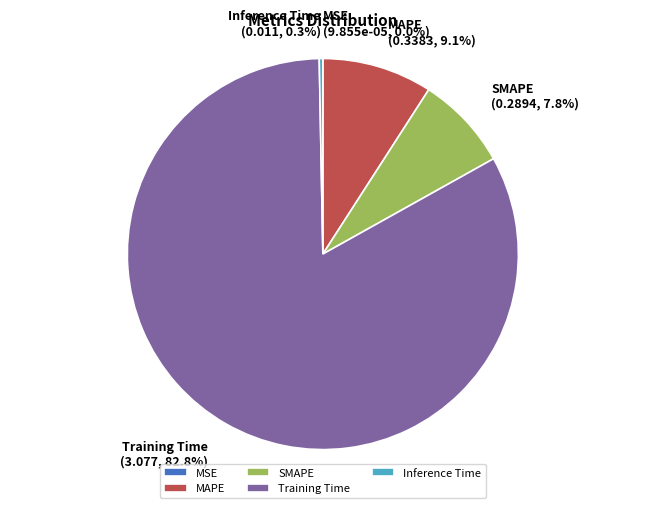

To the nearest percent, what is the difference between the largest and smallest slice percentages?

83%